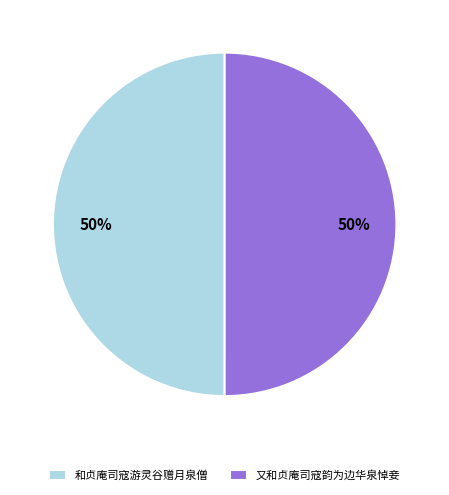

Is it true that 又和贞庵司寇韵为边华泉悼妾 is 50% of the pie?

True